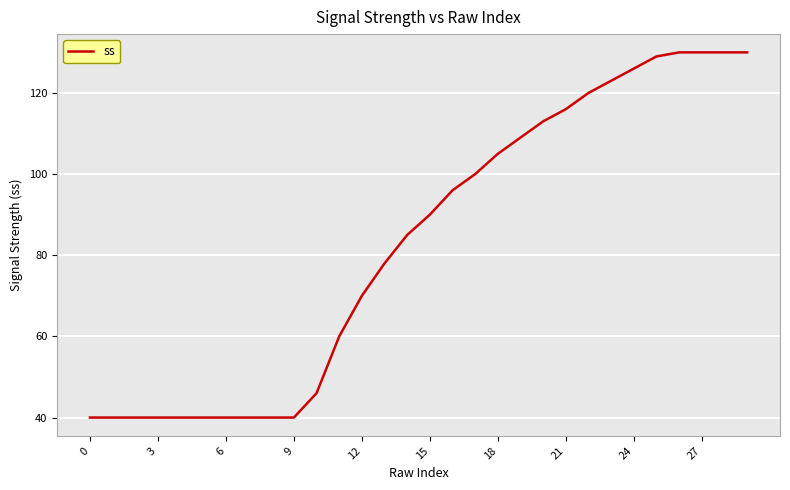

What is the greatest value displayed?

130